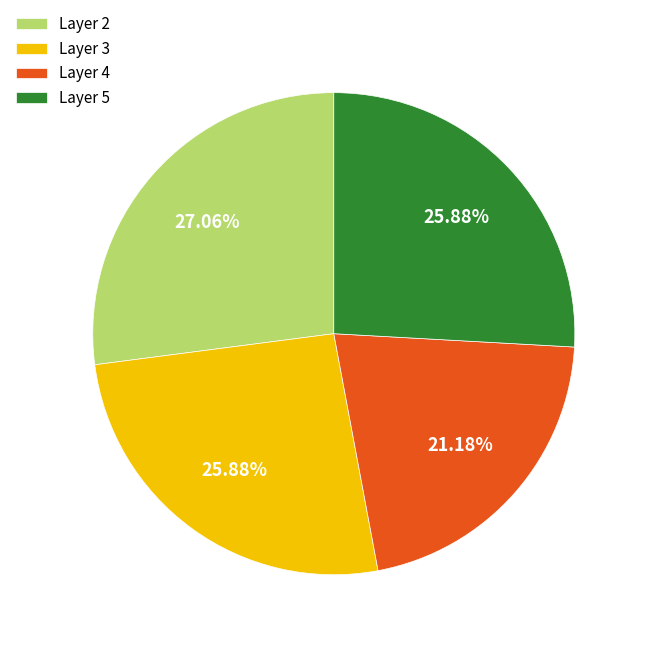

Is there a majority slice in this chart?

No